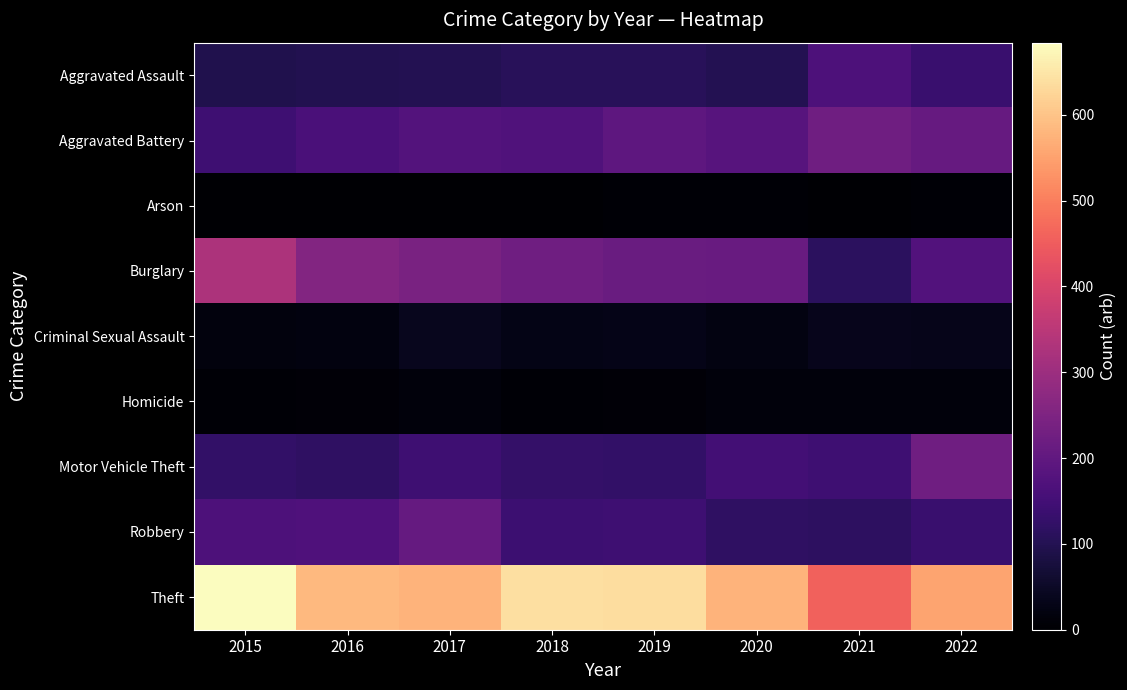

At which category does the chart reach its minimum across all series?

2016